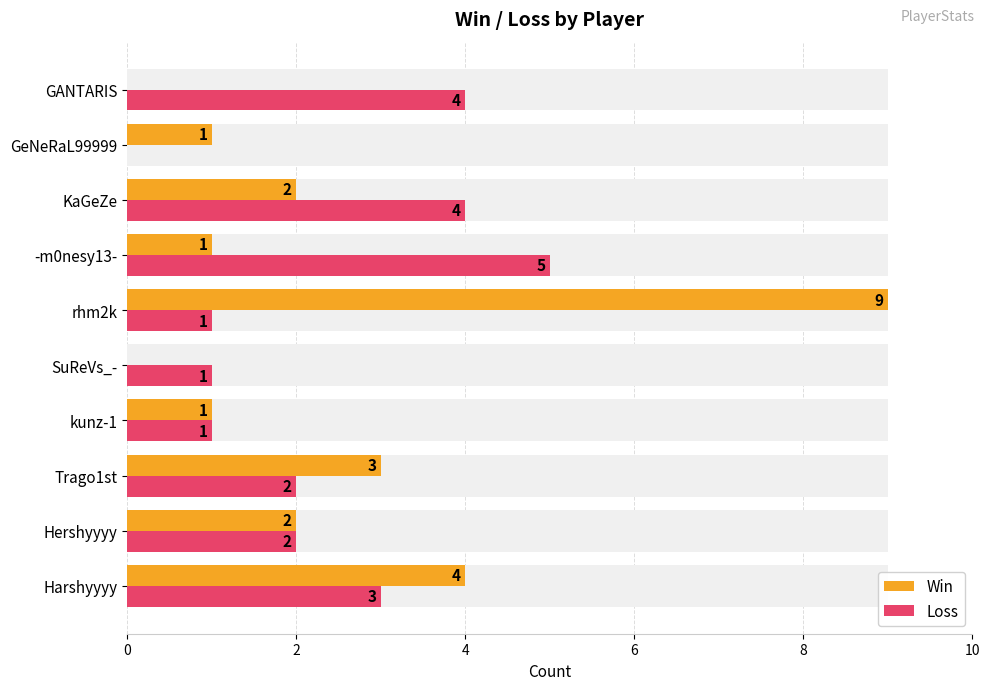

Rank the series by their maximum value, from lowest to highest.

Loss, Win